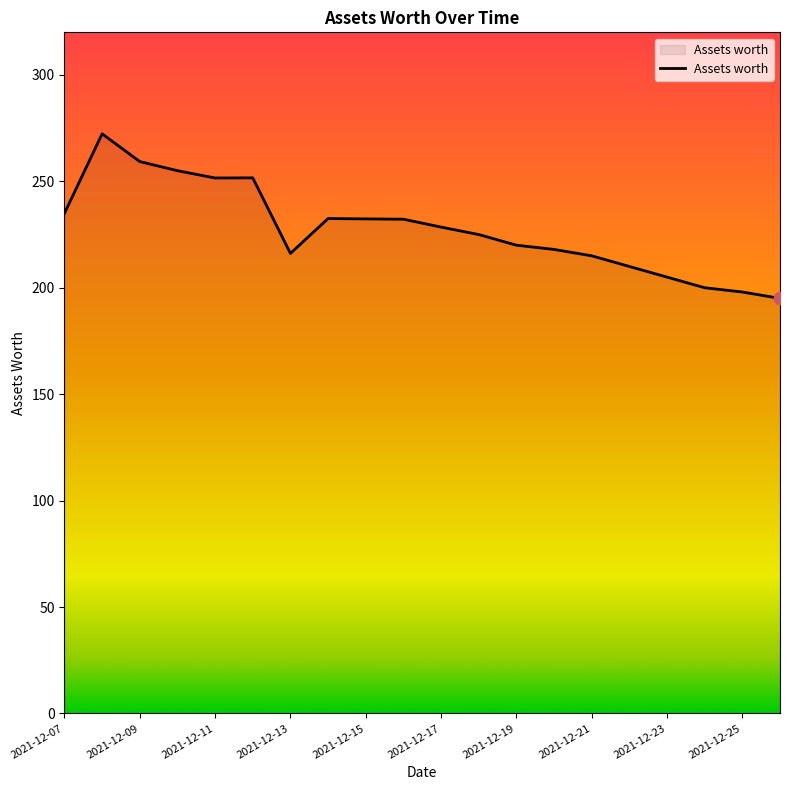

What is the difference between the maximum and minimum values?

77.3